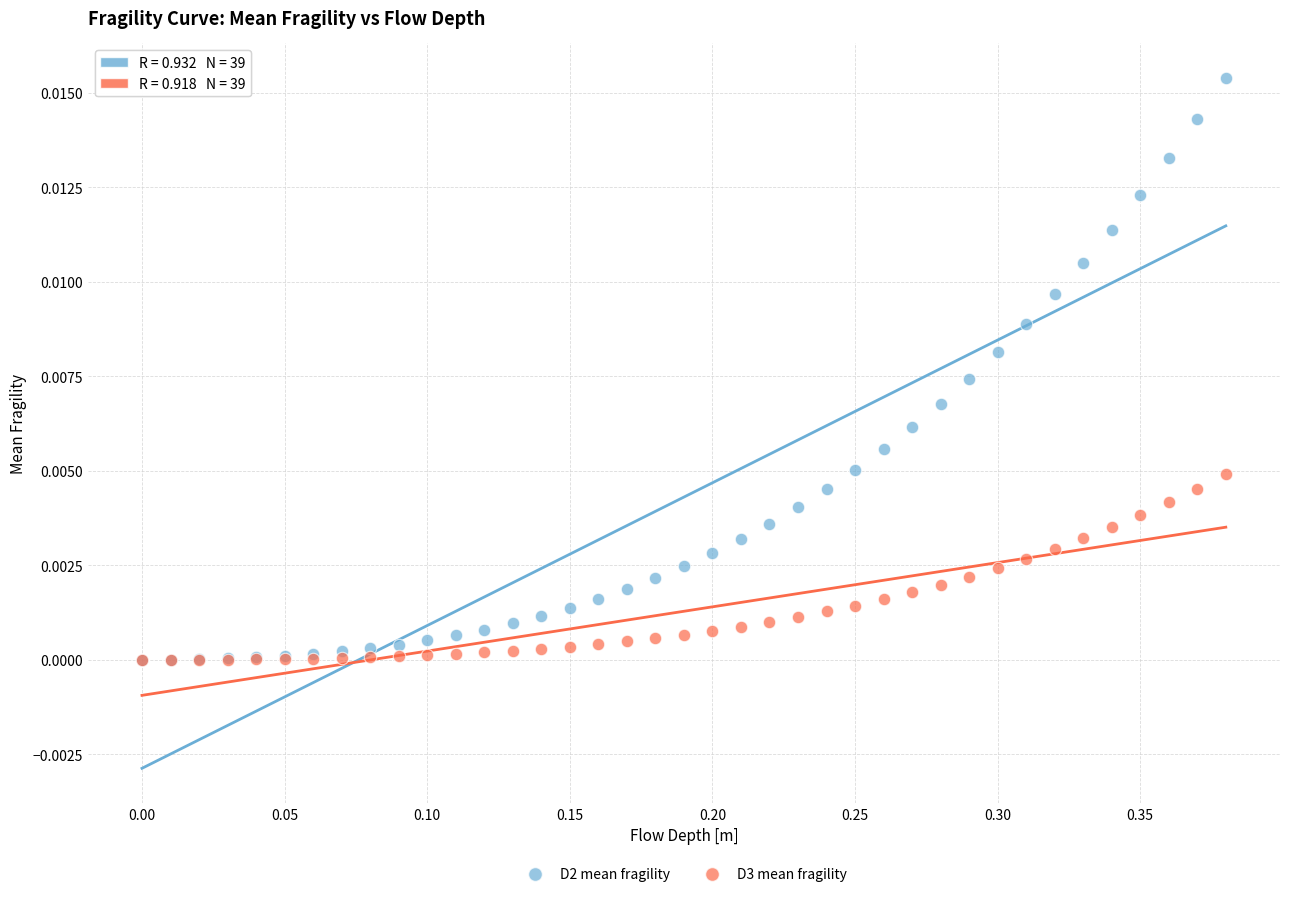

Which series reaches the maximum Y coordinate?

D2 mean fragility